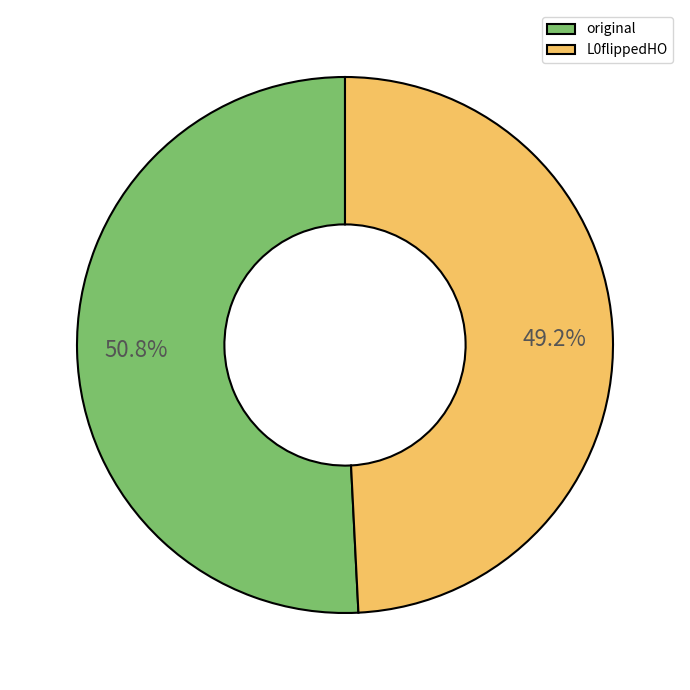

To the nearest percent, what is the average slice percentage?

50%